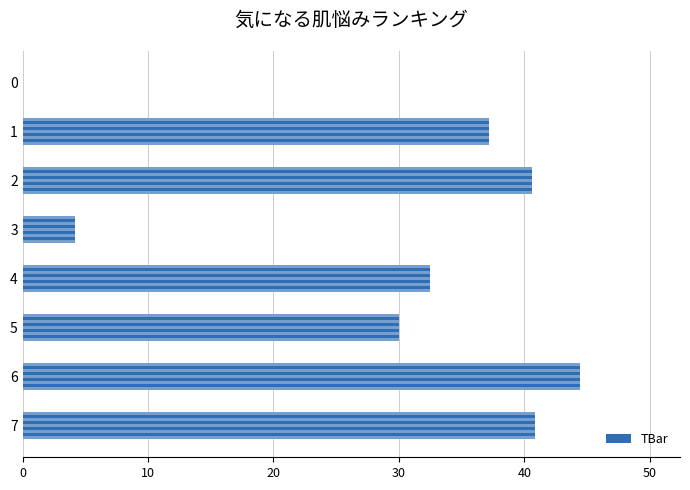

The value at 4 is 50.1. True or false?

False